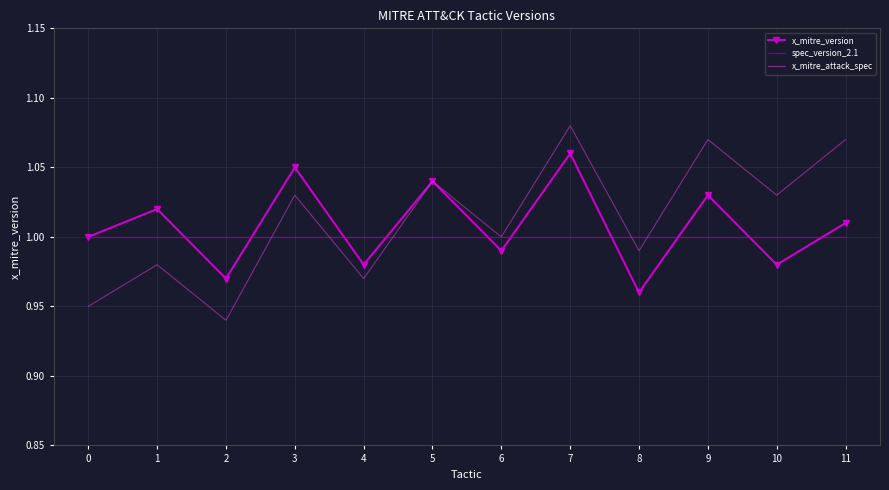

Is the value of x_mitre_attack_spec at 4 greater than the value of x_mitre_version at 10?

No